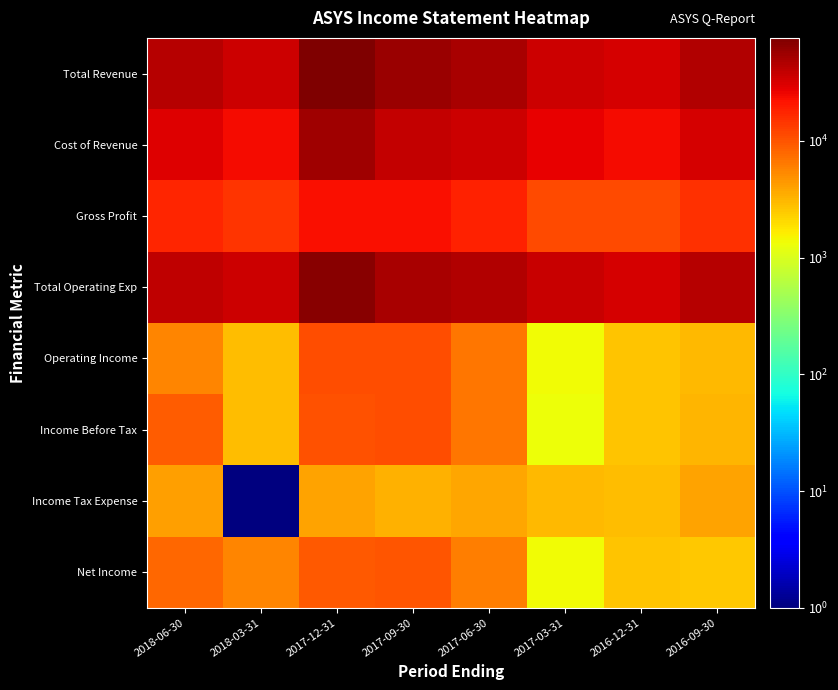

At which category is the sum across all series the highest?

2017-12-31